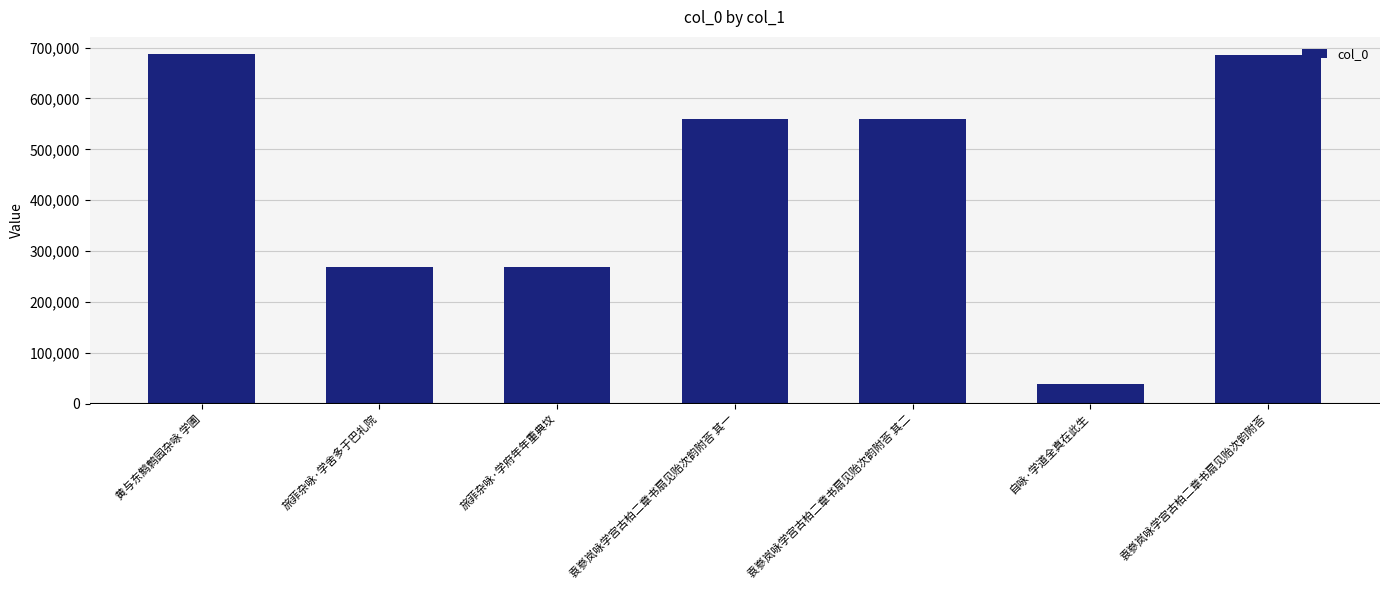

Approximately how many times larger is the value at 袁嵾岚咏学宫古柏二章书扇见贻次韵附荅 其一 compared to 黄与东鹪鹩园杂咏 学圃?

0.8